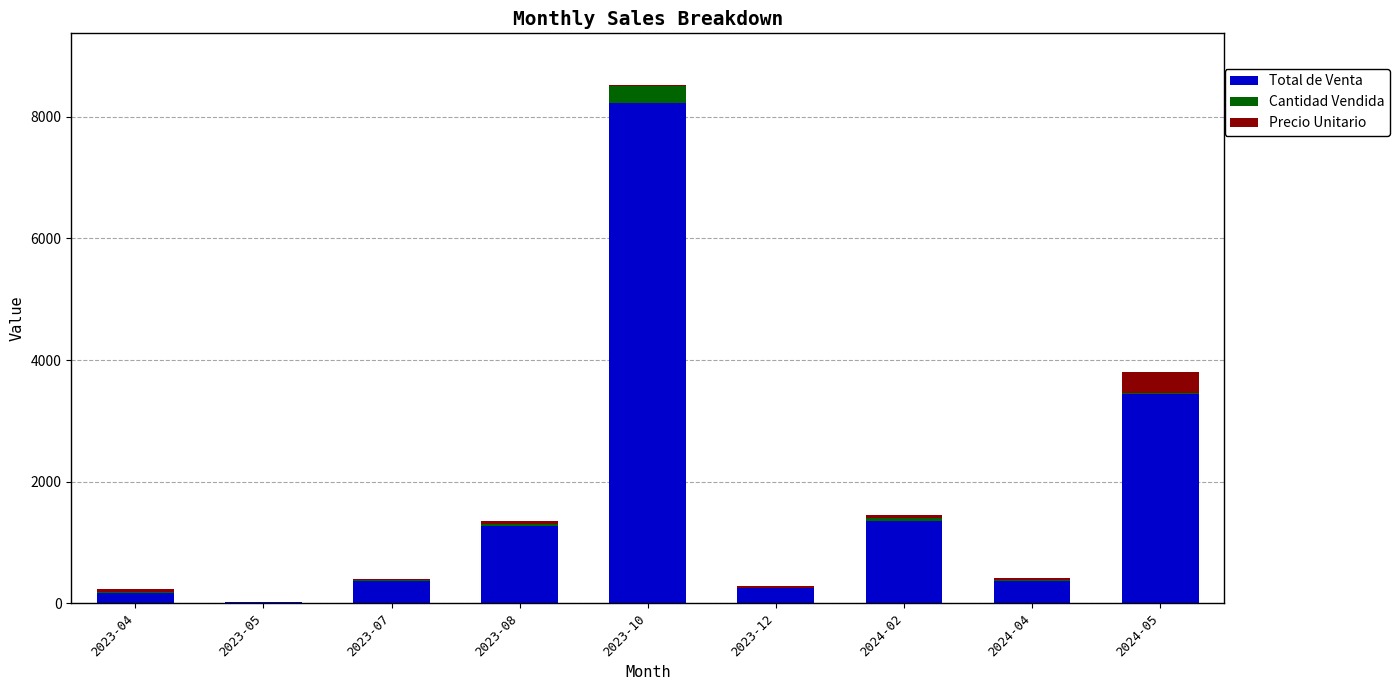

What are all the series names shown in the legend?

Total de Venta, Cantidad Vendida, Precio Unitario